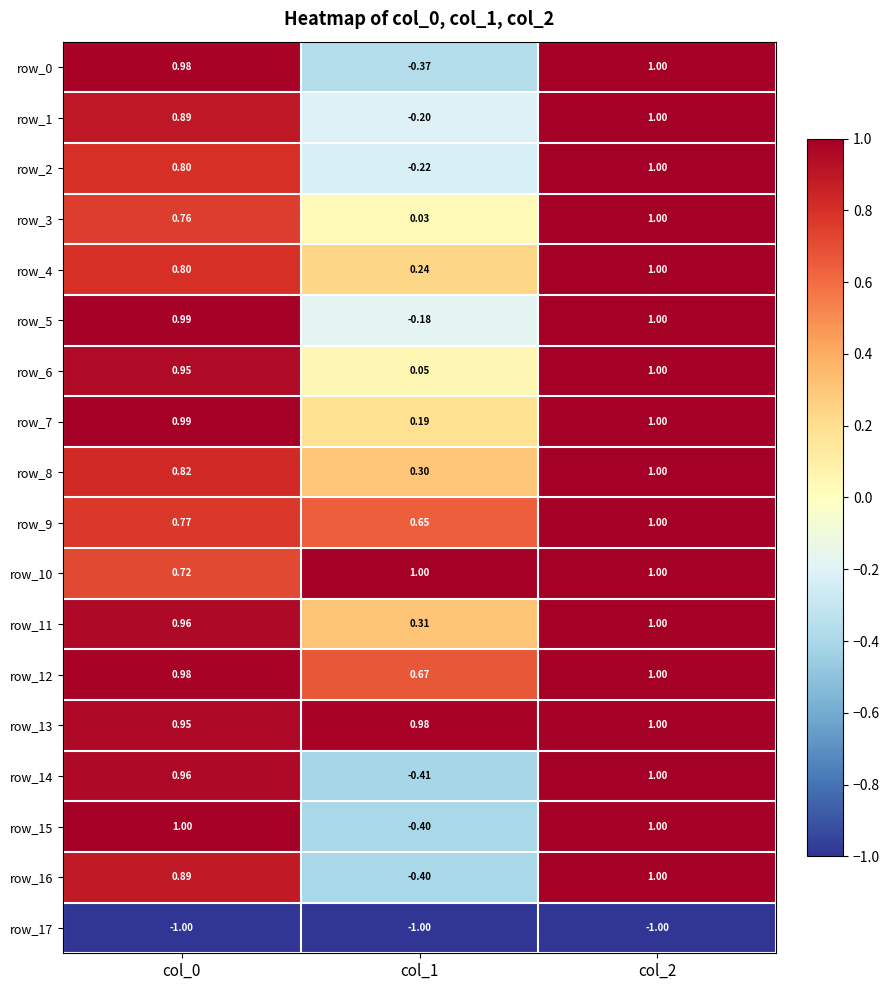

What is the spread (max minus min) of values at col_1?

2.0